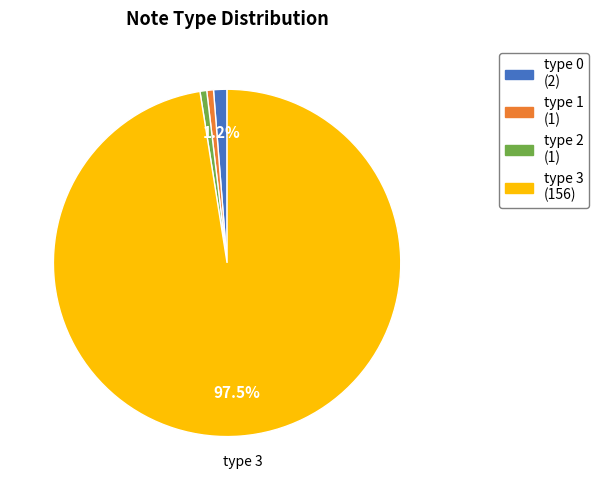

Does any single category account for the majority?

Yes